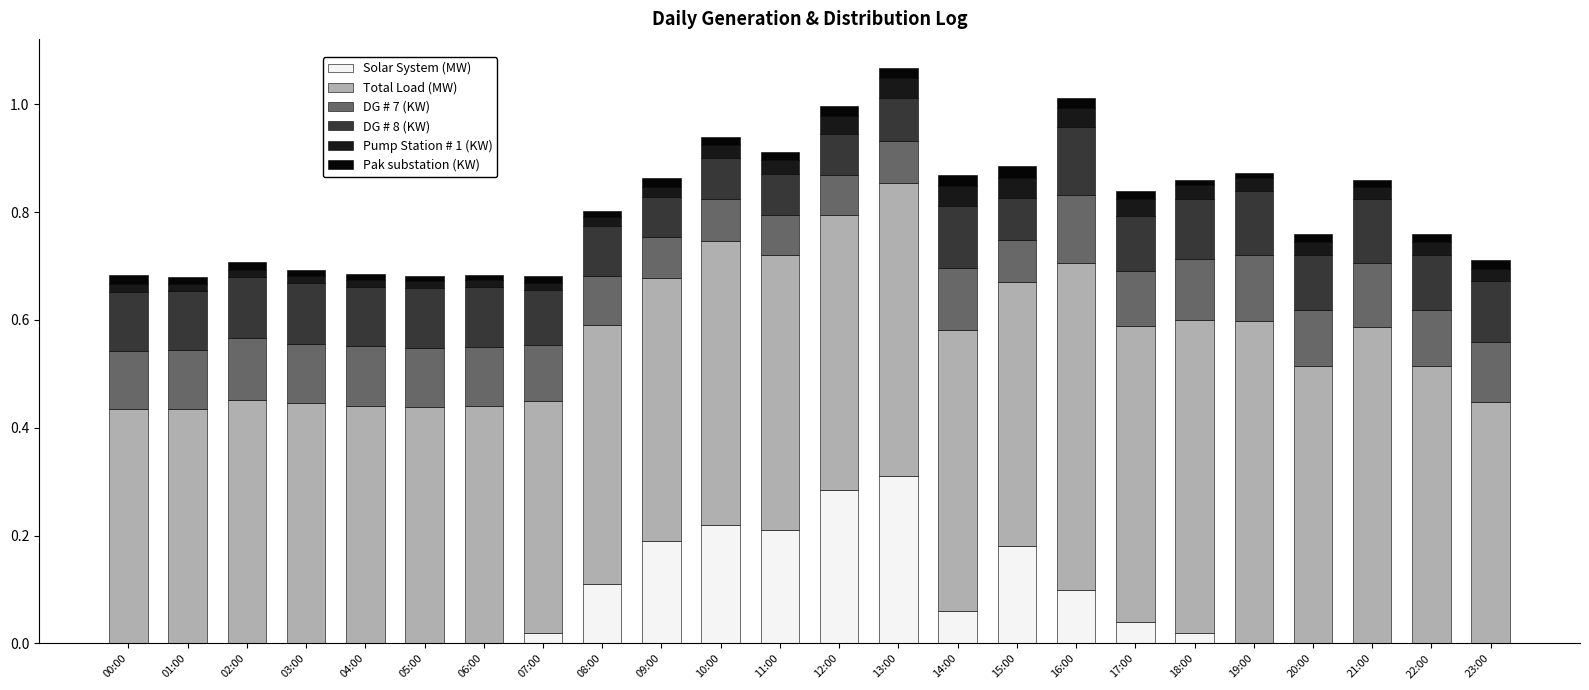

Are the bars horizontal?

No